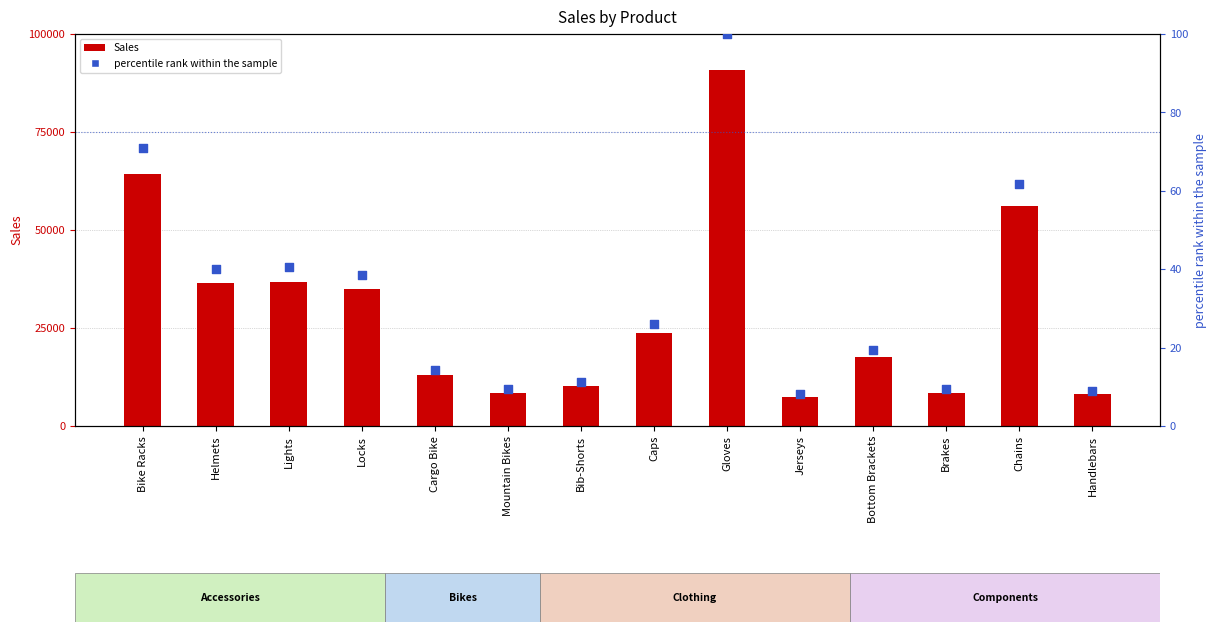

Which series has the largest total across all categories?

Sales